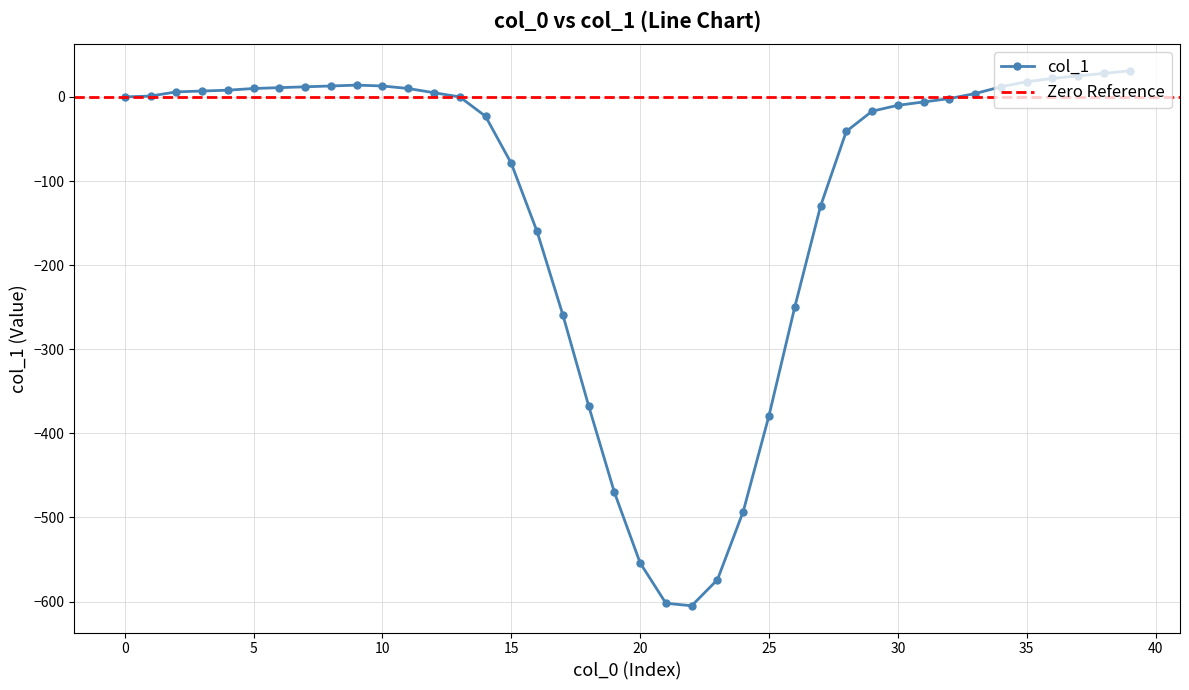

Which label corresponds to the largest value in the chart?

39